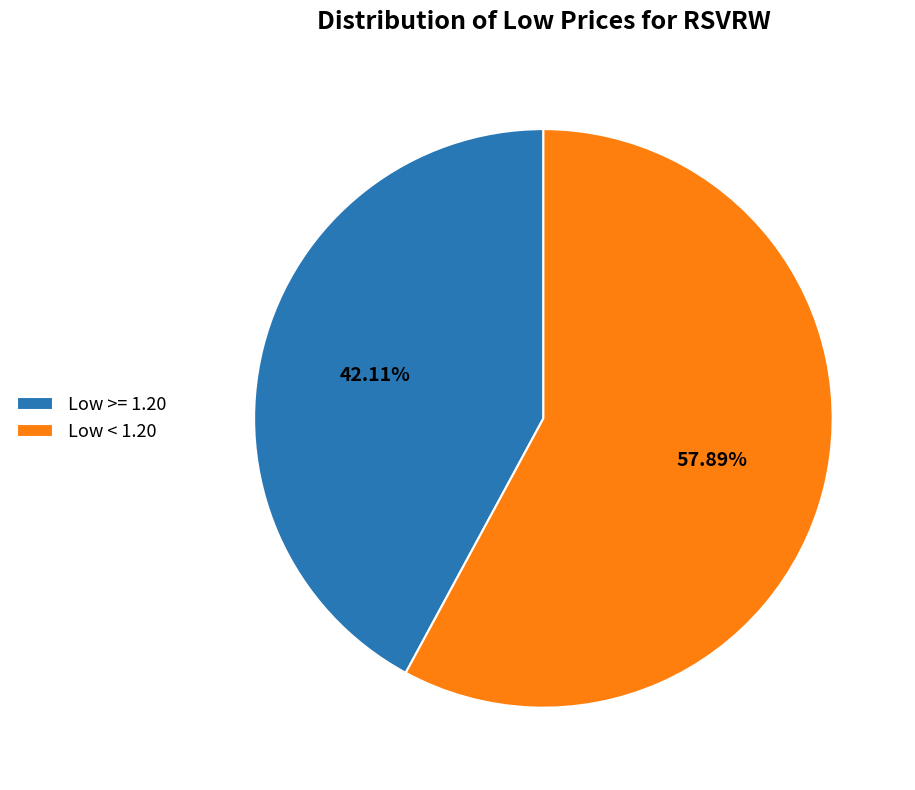

Is the sum of Low >= 1.20 and Low < 1.20 greater than half?

Yes